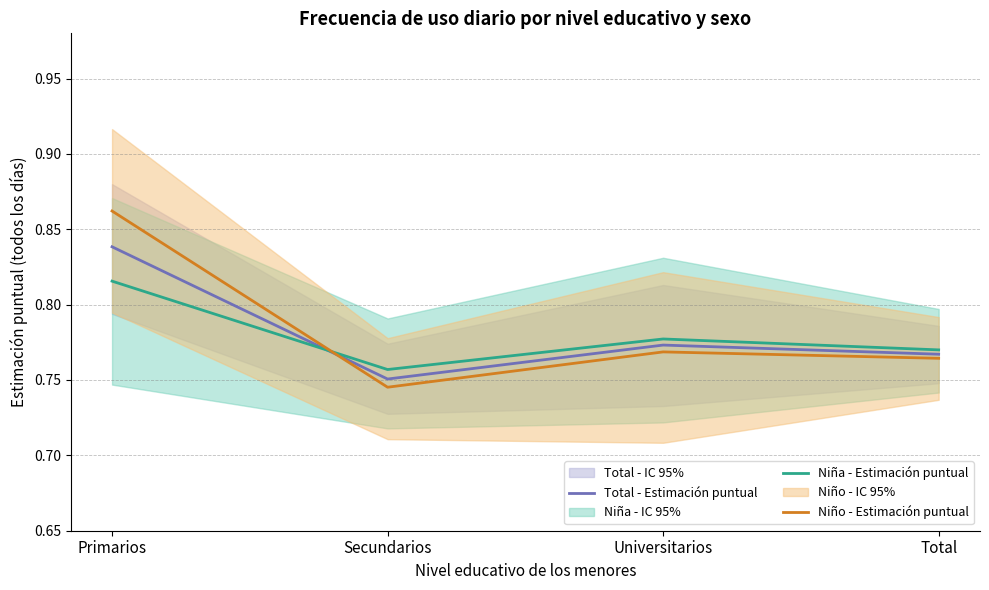

What is the average value of the Niña - Estimación puntual series?

0.8